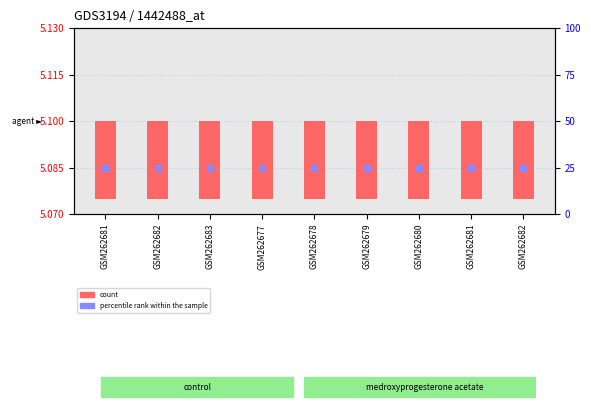

Is the value of count at GSM262680 greater than the value of percentile rank within the sample at GSM262682?

No